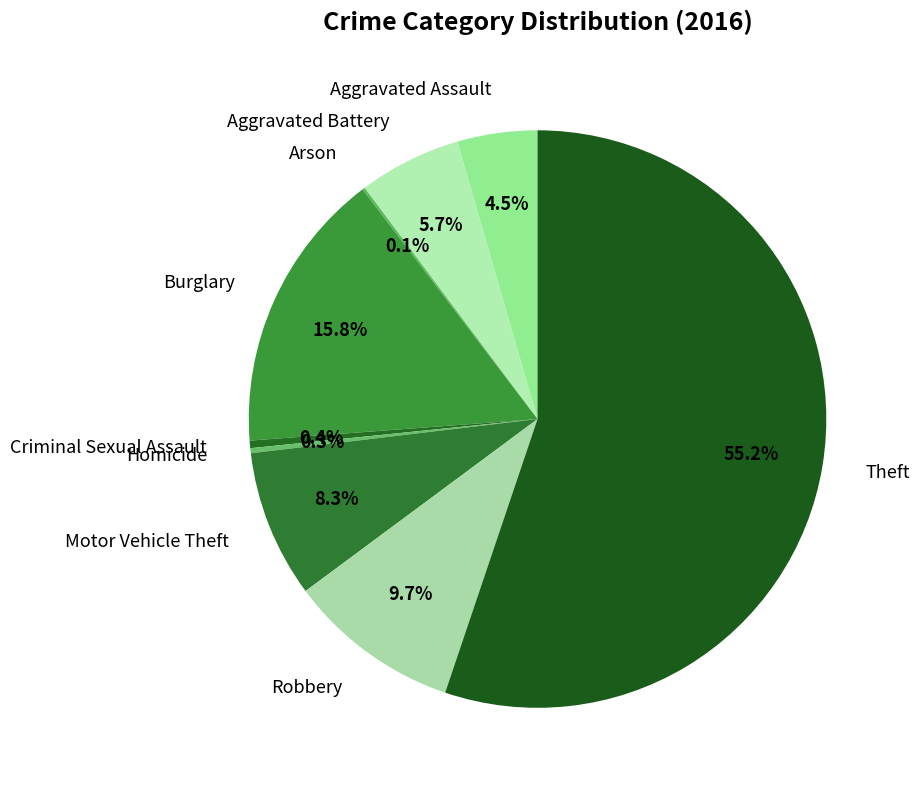

Which category has the biggest portion of the pie?

Theft